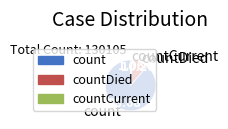

Which slice is the largest?

count